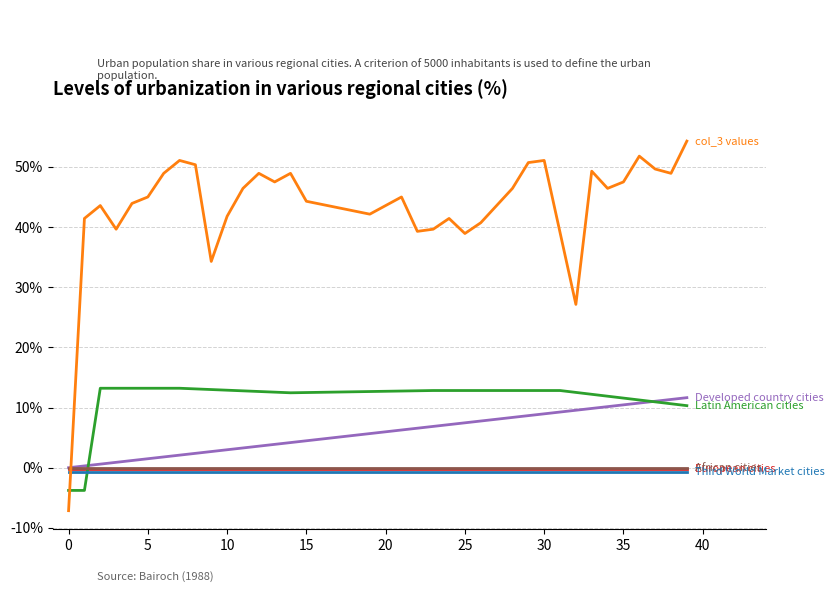

Does the chart display data point markers on the line(s)?

No